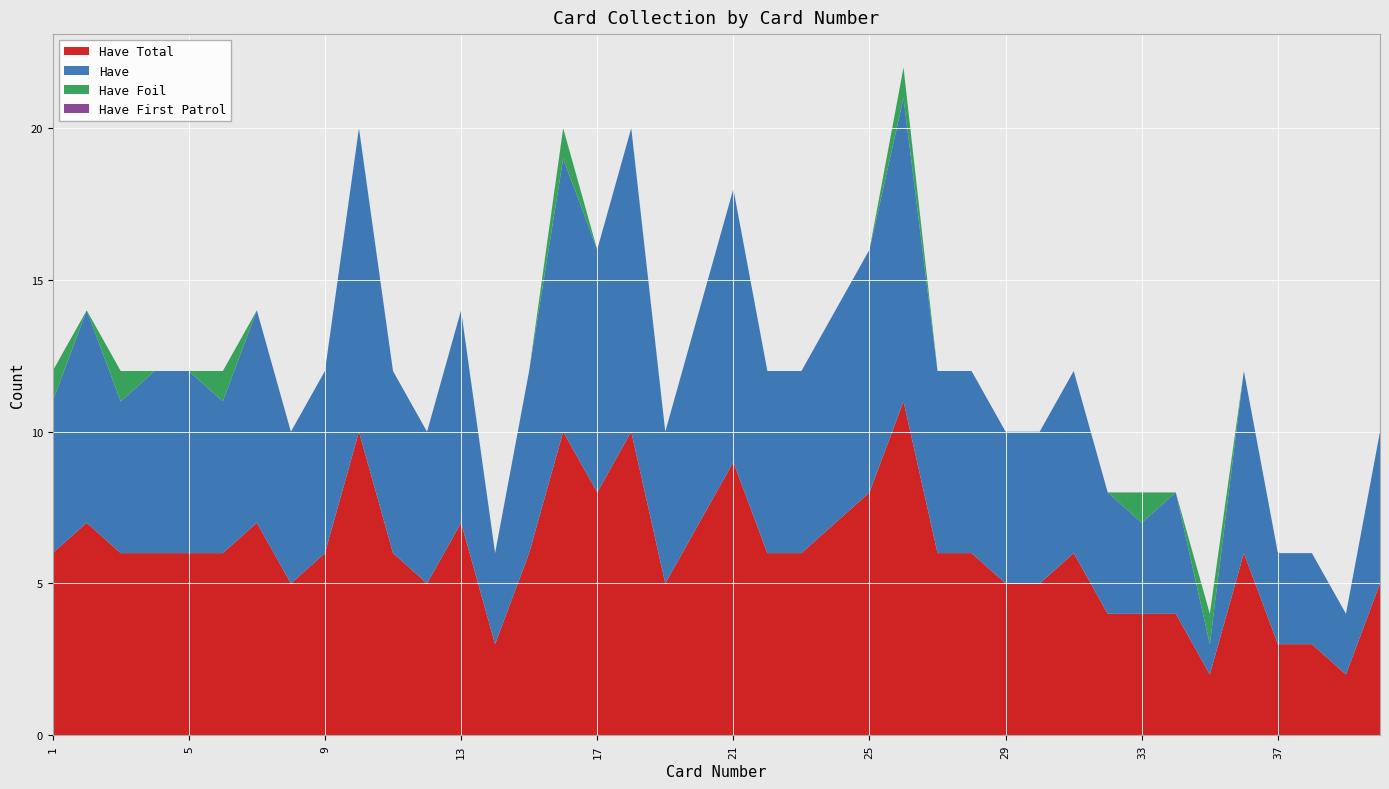

Reading left to right, list all the values displayed in this chart.

Have Total: 6	7	6	6	6	6	7	5	6	10	6	5	7	3	6	10	8	10	5	7	9	6	6	7	8	11	6	6	5	5	6	4	4	4	2	6	3	3	2	5
Have: 5	7	5	6	6	5	7	5	6	10	6	5	7	3	6	9	8	10	5	7	9	6	6	7	8	10	6	6	5	5	6	4	3	4	1	6	3	3	2	5
Have Foil: 1	0	1	0	0	1	0	0	0	0	0	0	0	0	0	1	0	0	0	0	0	0	0	0	0	1	0	0	0	0	0	0	1	0	1	0	0	0	0	0
Have First Patrol: 0	0	0	0	0	0	0	0	0	0	0	0	0	0	0	0	0	0	0	0	0	0	0	0	0	0	0	0	0	0	0	0	0	0	0	0	0	0	0	0